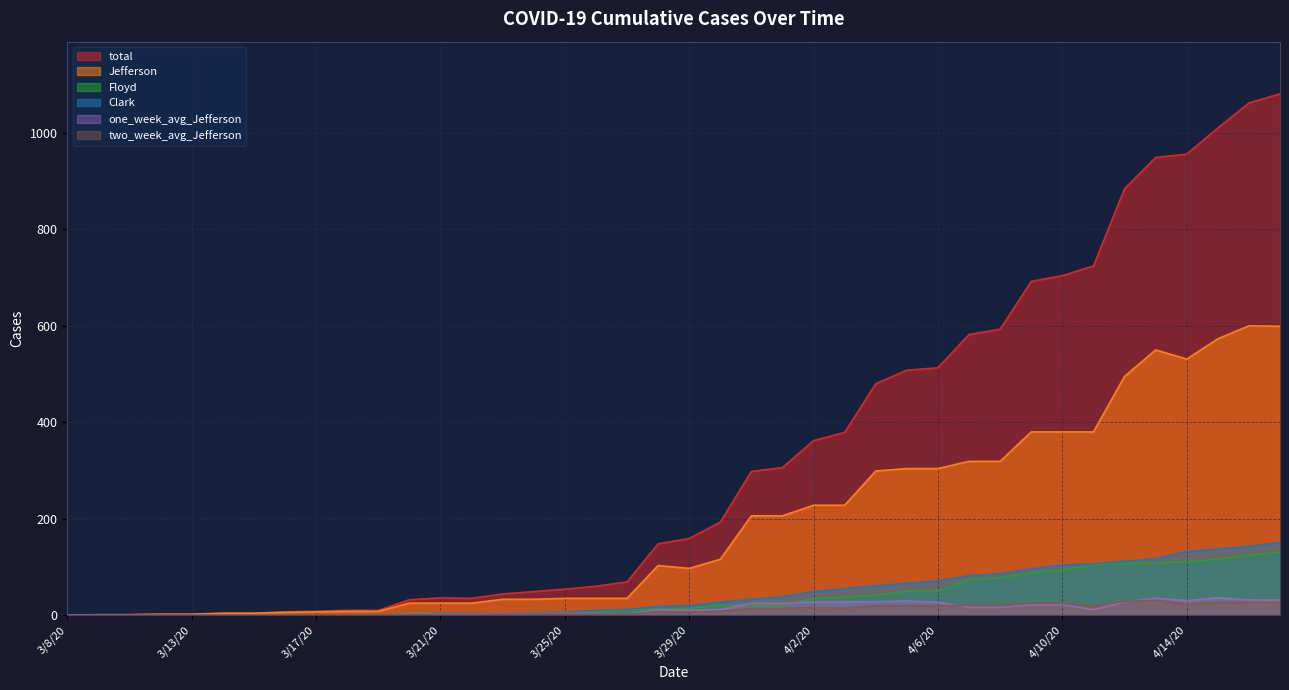

Reading left to right, extract all data points from this chart.

total: 0.0	1.0	1.0	2.0	2.0	4.0	4.0	7.0	8.0	10.0	10.0	32.0	36.0	35.0	44.0	49.0	54.0	60.0	69.0	148.0	159.0	193.0	298.0	306.0	362.0	379.0	480.0	508.0	513.0	582.0	593.0	692.0	704.0	724.0	884.0	949.0	956.0	1010.0	1062.0	1081.0
Clark: 0.0	0.0	0.0	0.0	0.0	0.0	0.0	0.0	0.0	1.0	1.0	1.0	4.0	4.0	4.0	5.0	6.0	10.0	12.0	18.0	20.0	27.0	33.0	38.0	49.0	55.0	61.0	66.0	71.0	82.0	86.0	96.0	104.0	106.0	112.0	117.0	132.0	137.0	143.0	151.0
Floyd: 0.0	0.0	0.0	0.0	0.0	0.0	0.0	1.0	1.0	1.0	1.0	5.0	5.0	3.0	3.0	6.0	6.0	7.0	11.0	13.0	14.0	20.0	21.0	21.0	34.0	37.0	41.0	50.0	50.0	74.0	77.0	88.0	93.0	105.0	107.0	108.0	111.0	116.0	125.0	130.0
Jefferson: 0.0	1.0	1.0	2.0	2.0	4.0	4.0	6.0	7.0	8.0	8.0	25.0	25.0	25.0	33.0	33.0	35.0	35.0	35.0	103.0	97.0	116.0	206.0	206.0	228.0	228.0	299.0	304.0	304.0	319.0	319.0	380.0	380.0	380.0	495.0	550.0	531.0	573.0	600.0	599.0
one_week_avg_Jefferson: 0.0	0.1	0.1	0.3	0.3	0.6	0.6	0.7	0.9	1.0	0.9	3.3	3.3	3.3	3.9	3.7	3.9	3.9	2.4	11.1	10.3	11.9	24.7	24.4	27.6	27.6	28.0	29.6	26.9	16.1	16.1	21.7	21.7	11.6	27.3	35.1	30.3	36.3	31.4	31.3
two_week_avg_Jefferson: 0.0	0.1	0.1	0.1	0.1	0.3	0.3	0.4	0.5	0.6	0.6	1.8	1.8	1.8	2.3	2.3	2.4	2.4	2.4	7.1	6.6	7.9	14.2	14.1	15.7	14.5	19.6	19.9	19.4	20.4	20.3	24.6	24.6	19.8	28.4	31.0	23.2	26.2	26.6	26.5